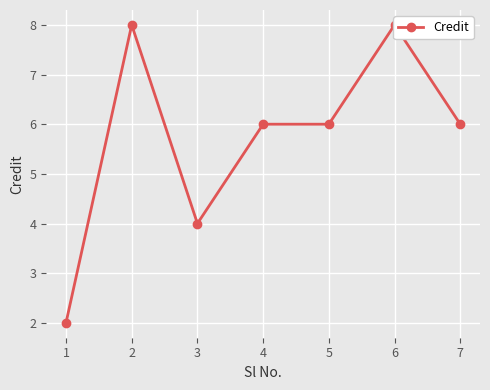

How many series are shown in this chart?

1